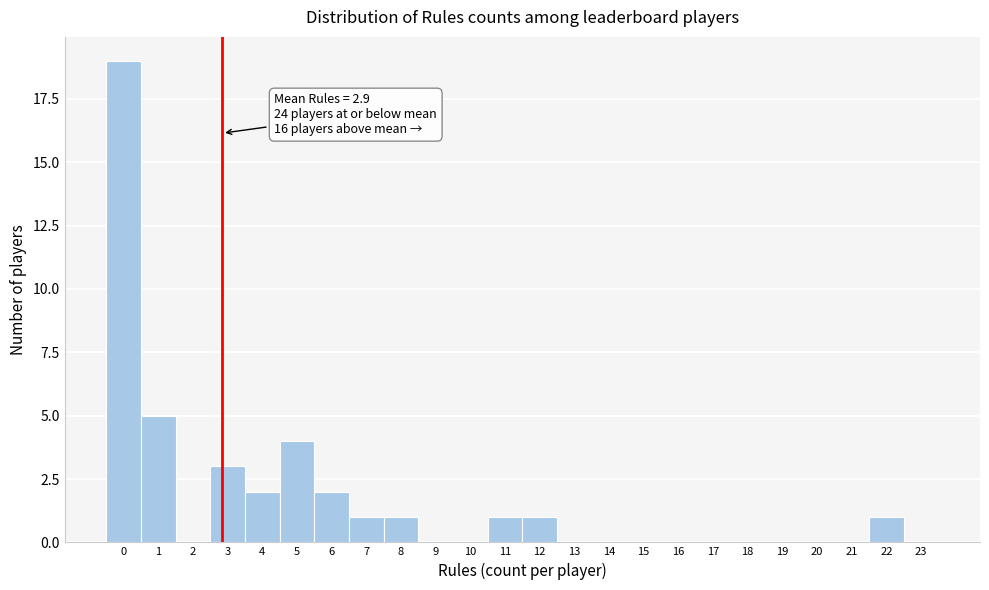

Which range on the x-axis has the tallest bar?

-0.5 to 0.5